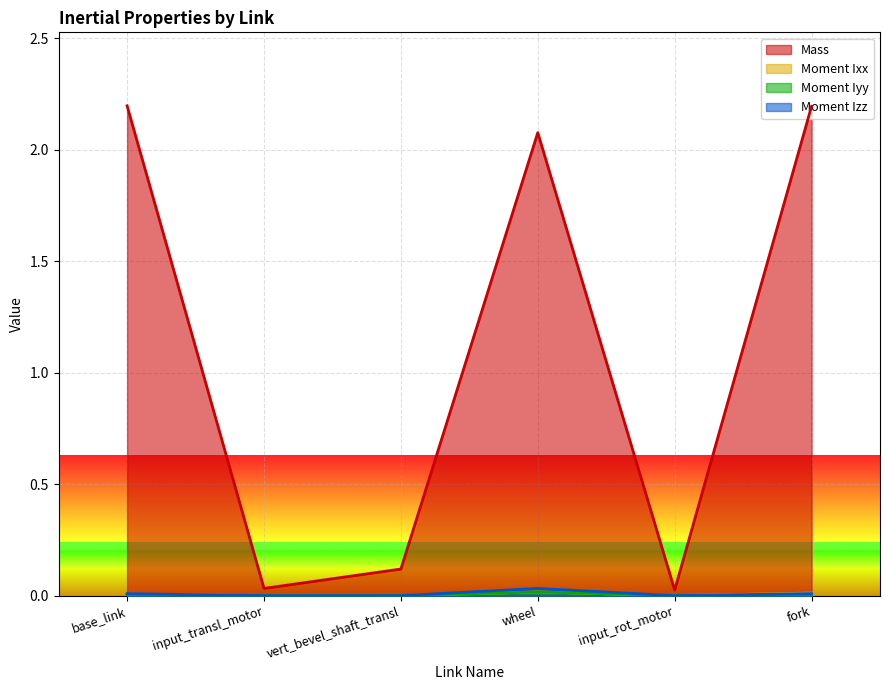

Reading right to left, extract all data points from this chart.

Mass: fork=2.2	input_rot_motor=0.0	wheel=2.1	vert_bevel_shaft_transl=0.1	input_transl_motor=0.0	base_link=2.2
Moment Ixx: fork=0.0	input_rot_motor=0.0	wheel=0.0	vert_bevel_shaft_transl=0.0	input_transl_motor=0.0	base_link=0.0
Moment Iyy: fork=0.0	input_rot_motor=0.0	wheel=0.0	vert_bevel_shaft_transl=0.0	input_transl_motor=0.0	base_link=0.0
Moment Izz: fork=0.0	input_rot_motor=0.0	wheel=0.0	vert_bevel_shaft_transl=0.0	input_transl_motor=0.0	base_link=0.0